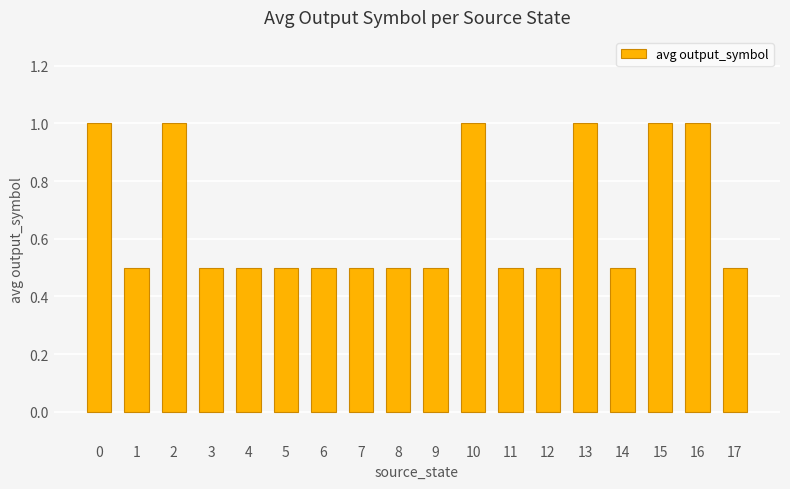

Reading right to left, list all the values displayed in this chart.

0.5	1.0	1.0	0.5	1.0	0.5	0.5	1.0	0.5	0.5	0.5	0.5	0.5	0.5	0.5	1.0	0.5	1.0